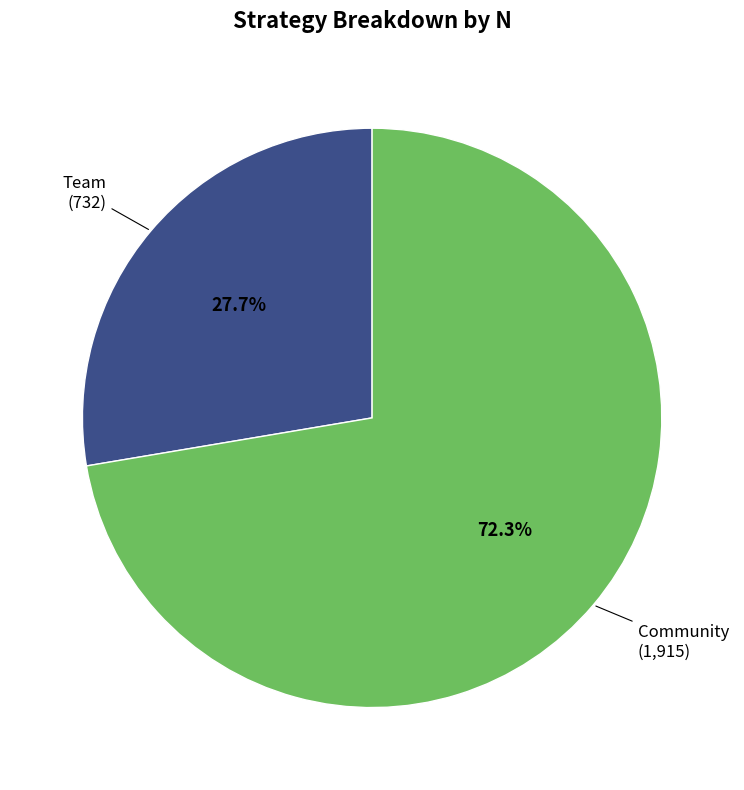

Is there any slice that represents more than half of the pie?

Yes